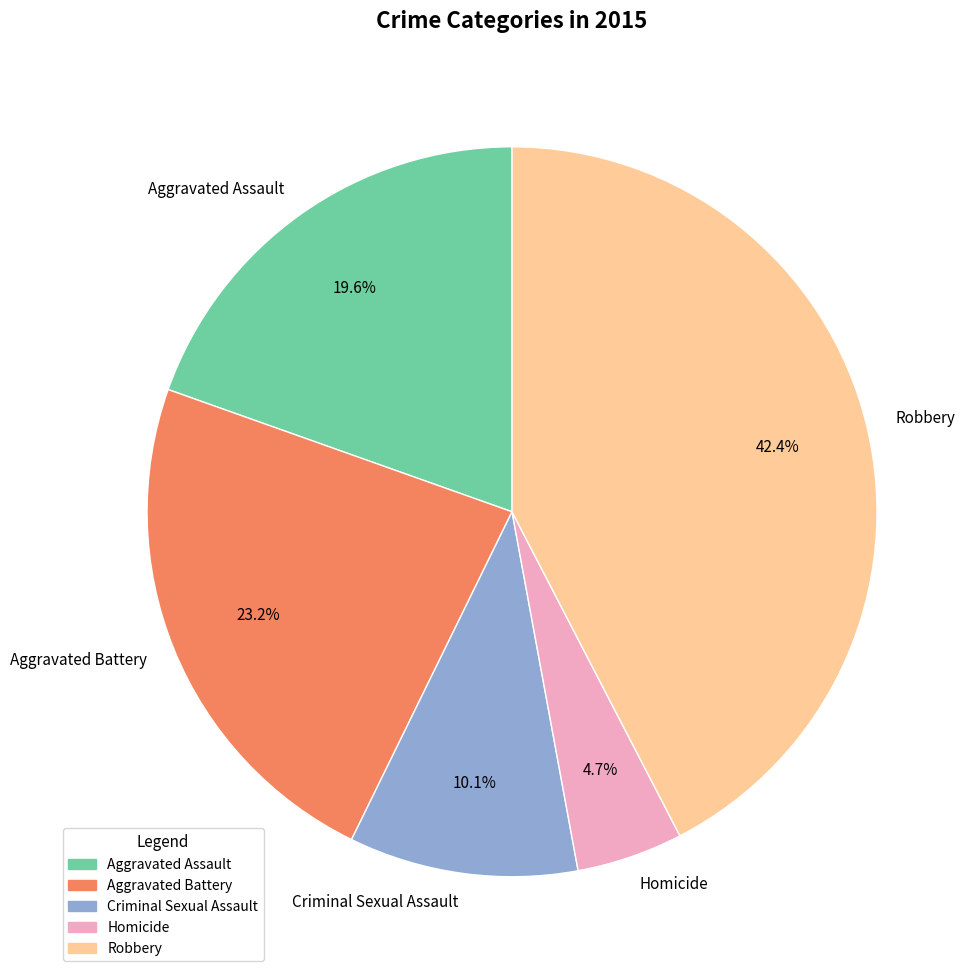

Is there a majority slice in this chart?

No